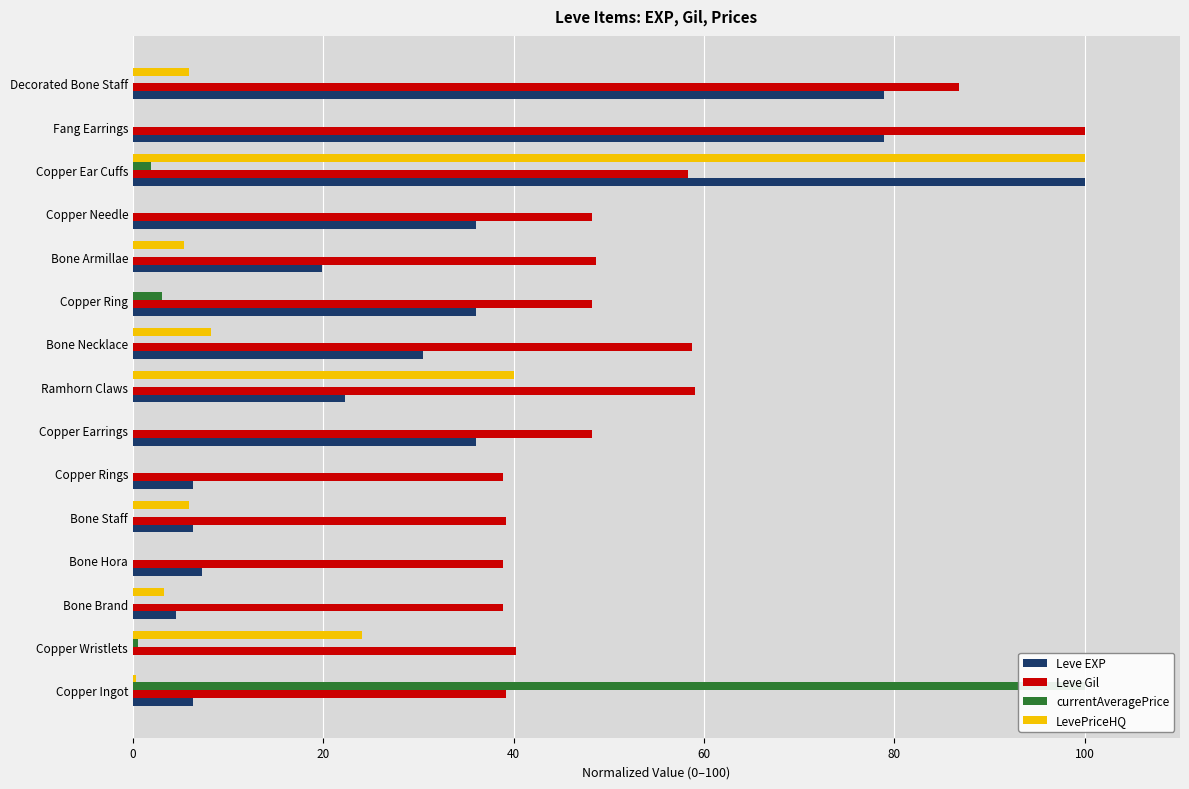

What position from the right is Bone Hora?

12